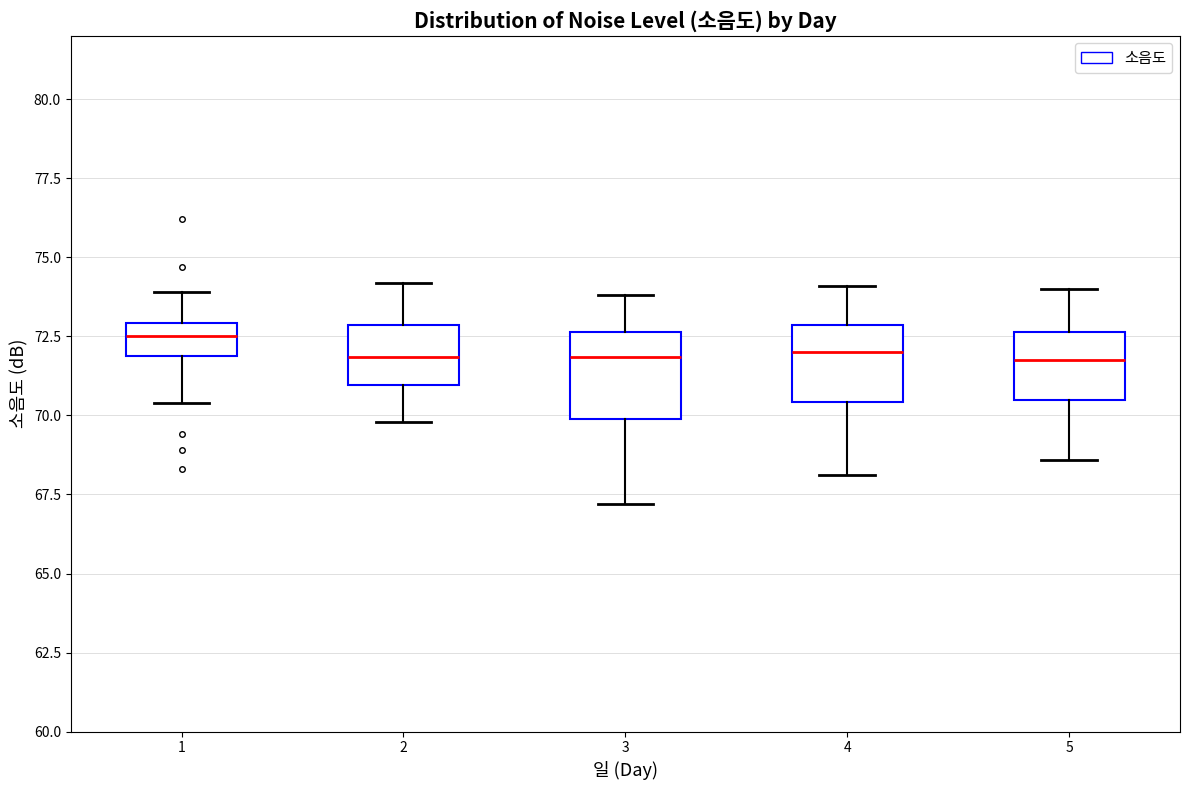

Which box's median line is the highest?

1